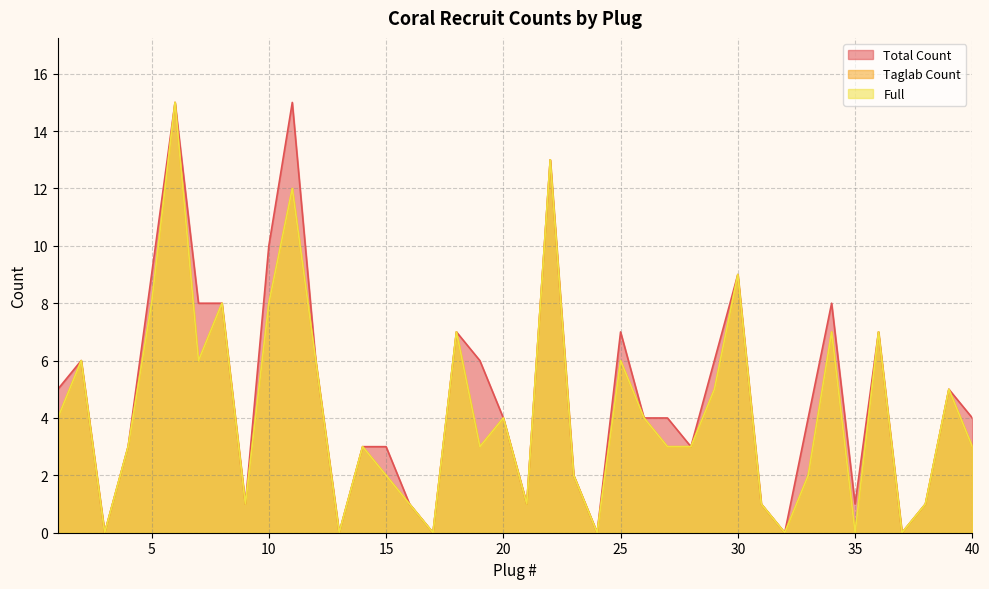

Where is Full nearest to the value 7?

18